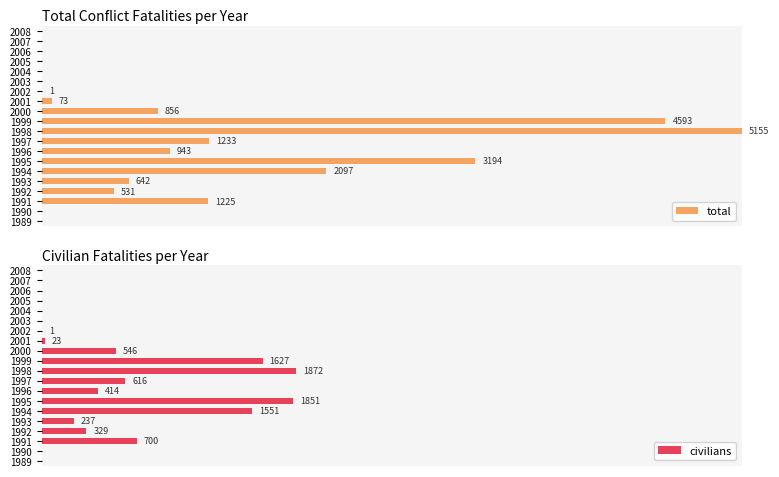

Between 2007 and 2008, which series saw the biggest shift?

total